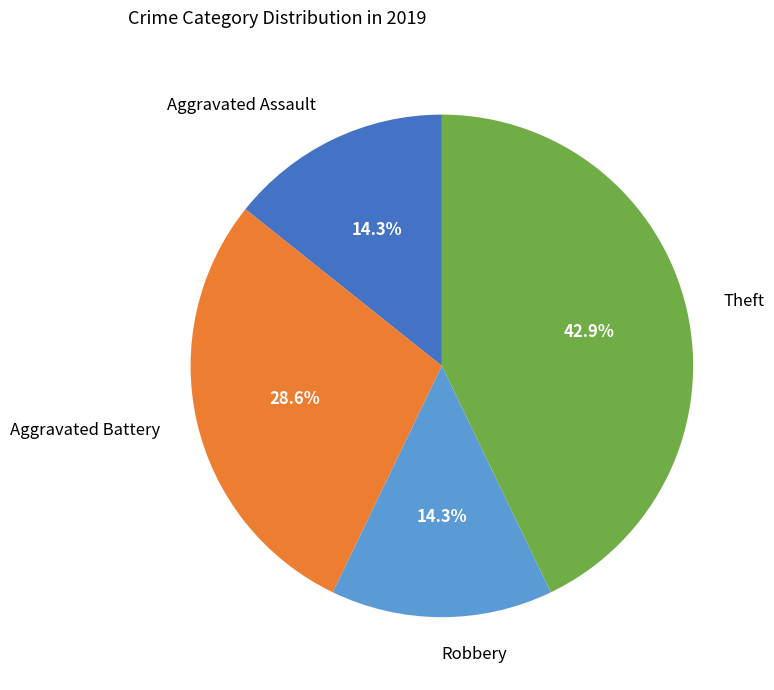

Is the sum of Robbery and Aggravated Battery greater than half?

No